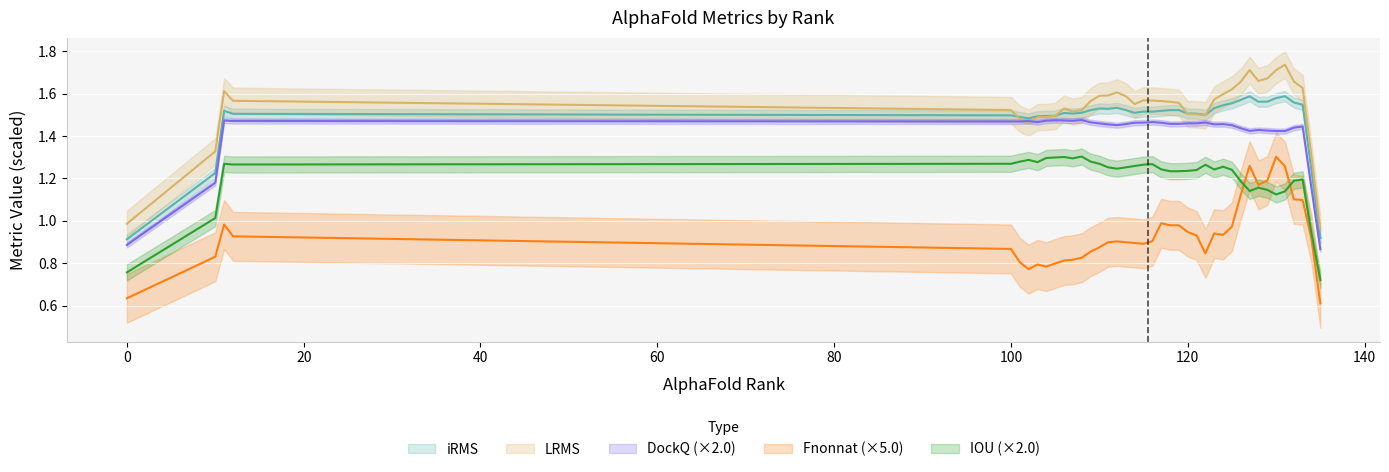

How many interior local peaks does the Fnonnat series have?

10